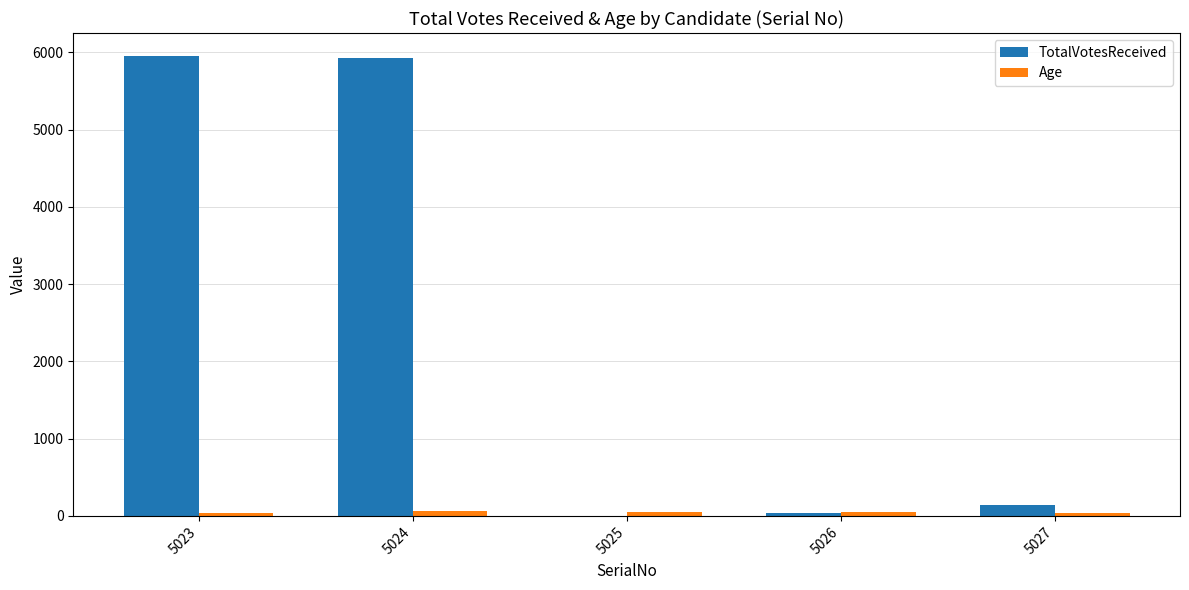

The TotalVotesReceived series shows 5930 at 5024. True or false?

True